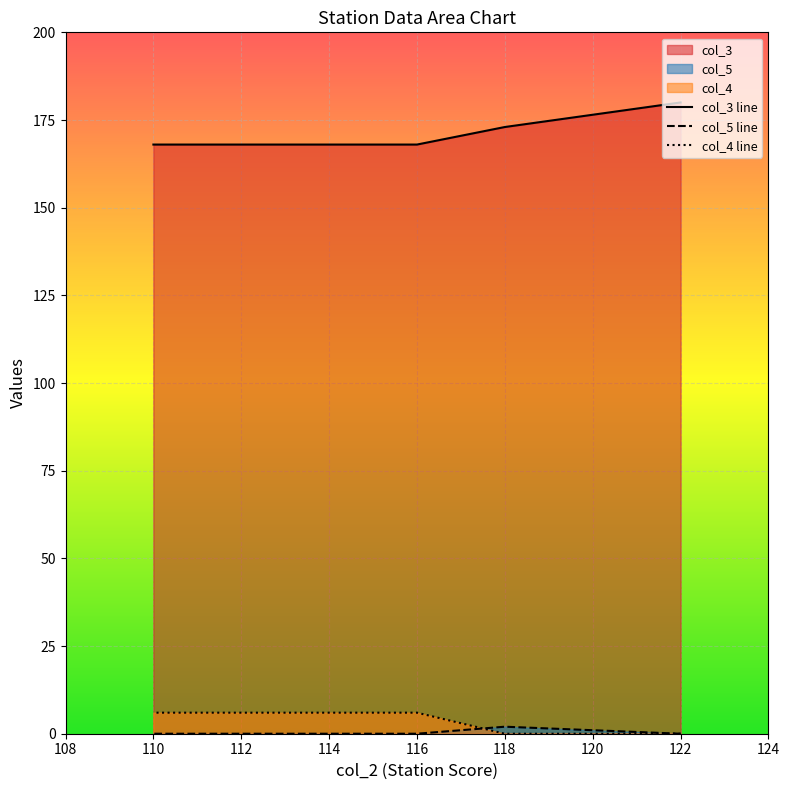

What is the highest value of the col_3 series?

180